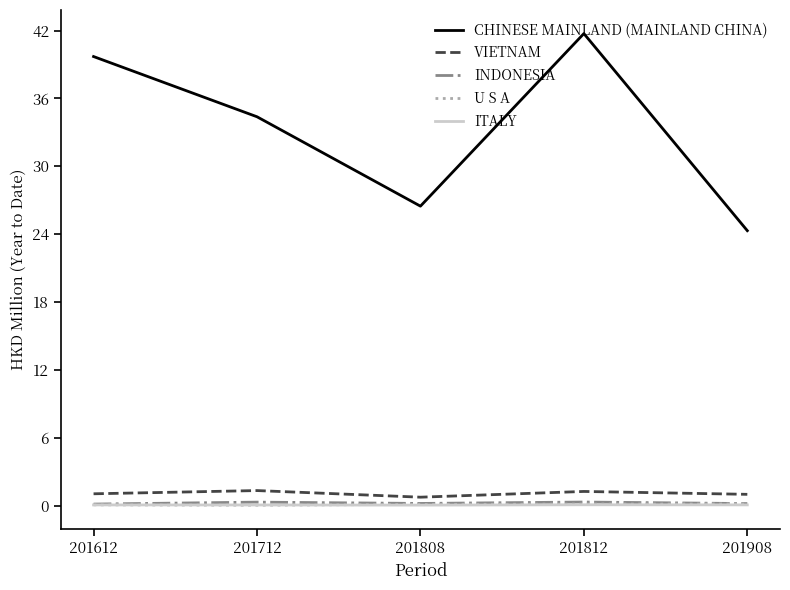

Which series has the largest total across all categories?

CHINESE MAINLAND (MAINLAND CHINA)